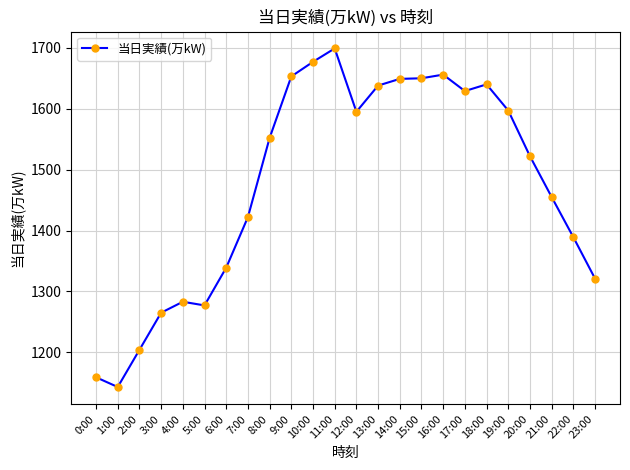

At which category does the data reach its first local valley?

1:00